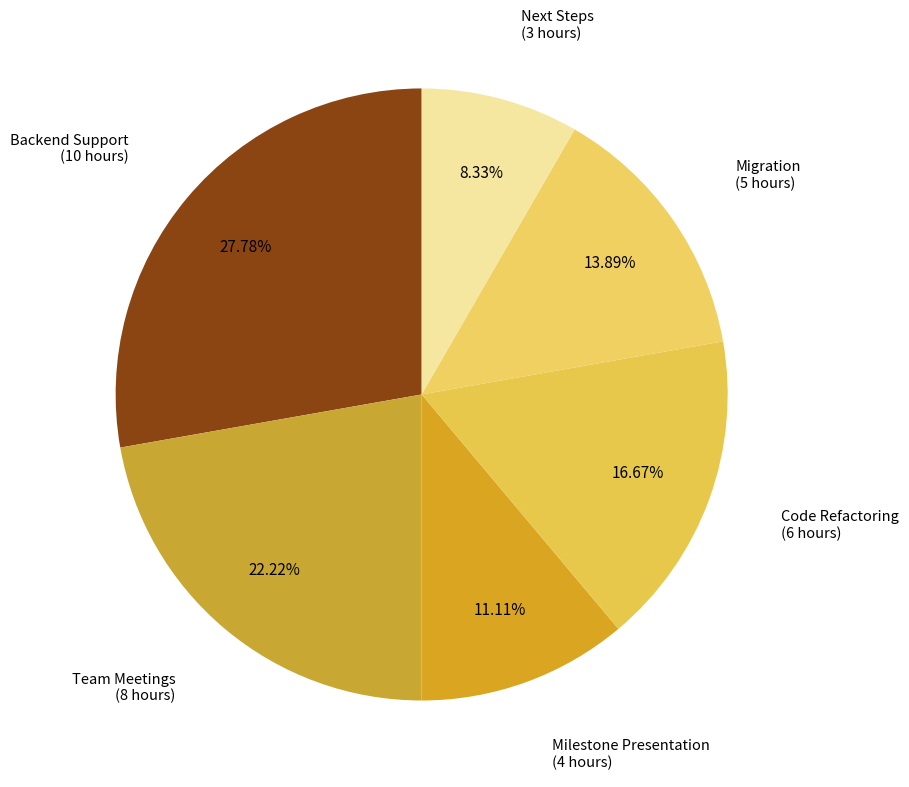

Is there any slice that represents more than half of the pie?

No